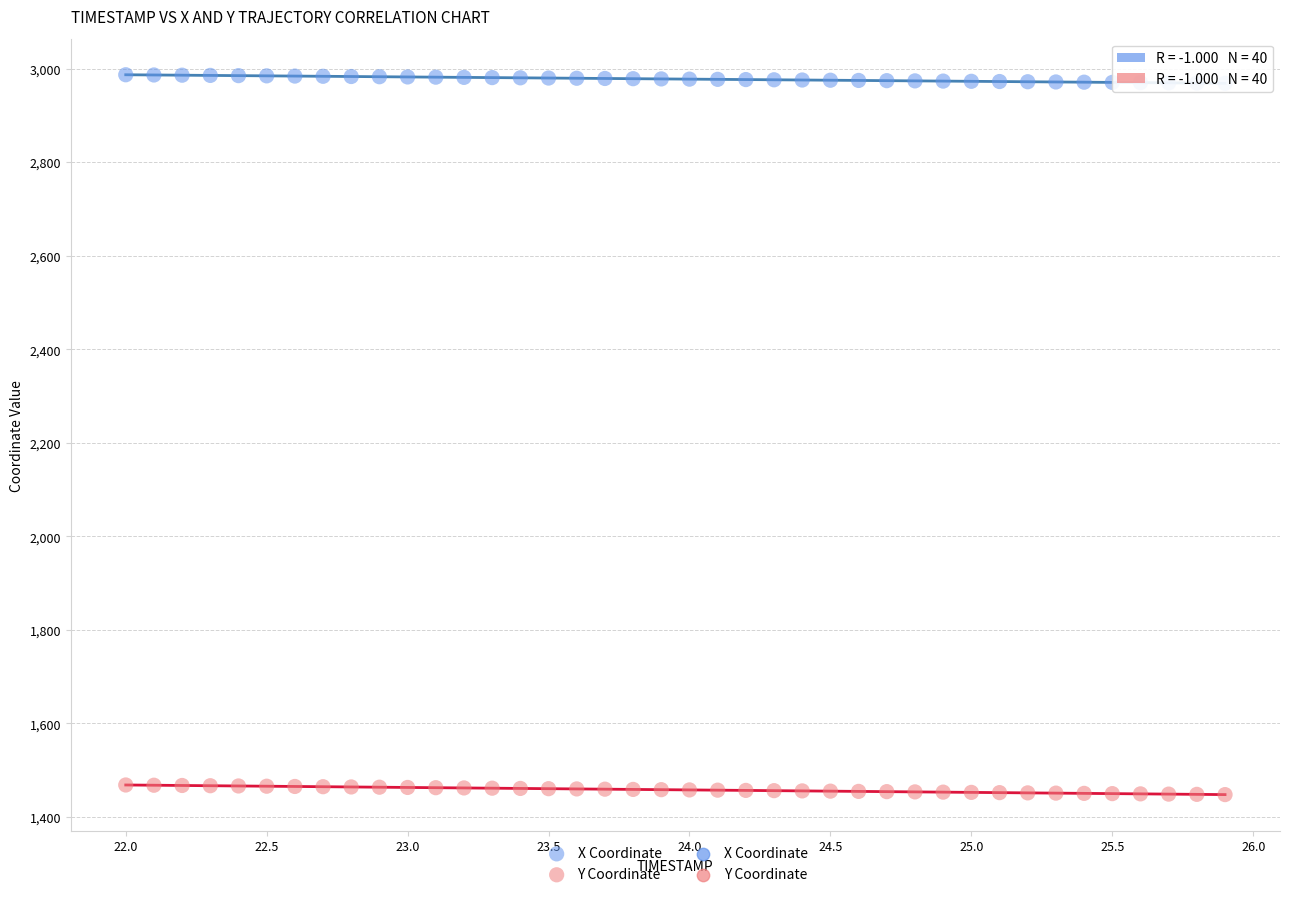

Across all data points, what is the range of Y values (max minus min)?

1539.2